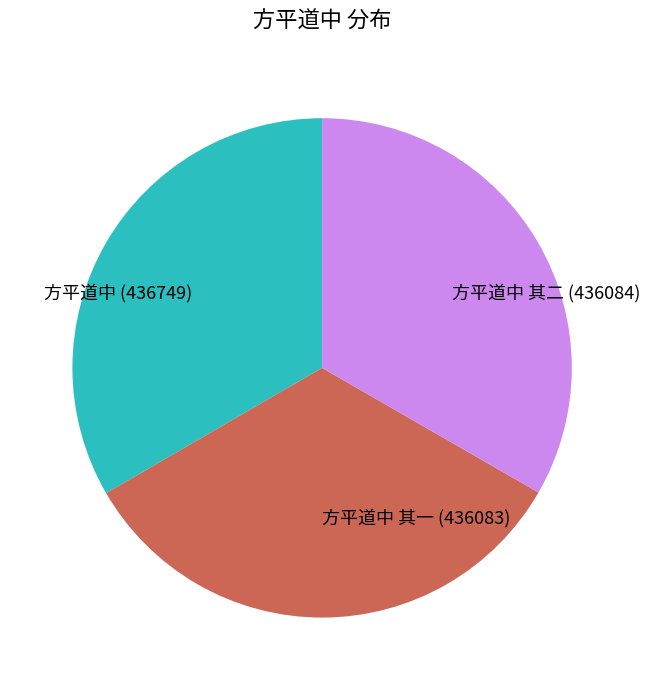

Is the sum of 方平道中 and 方平道中 其二 greater than half?

Yes